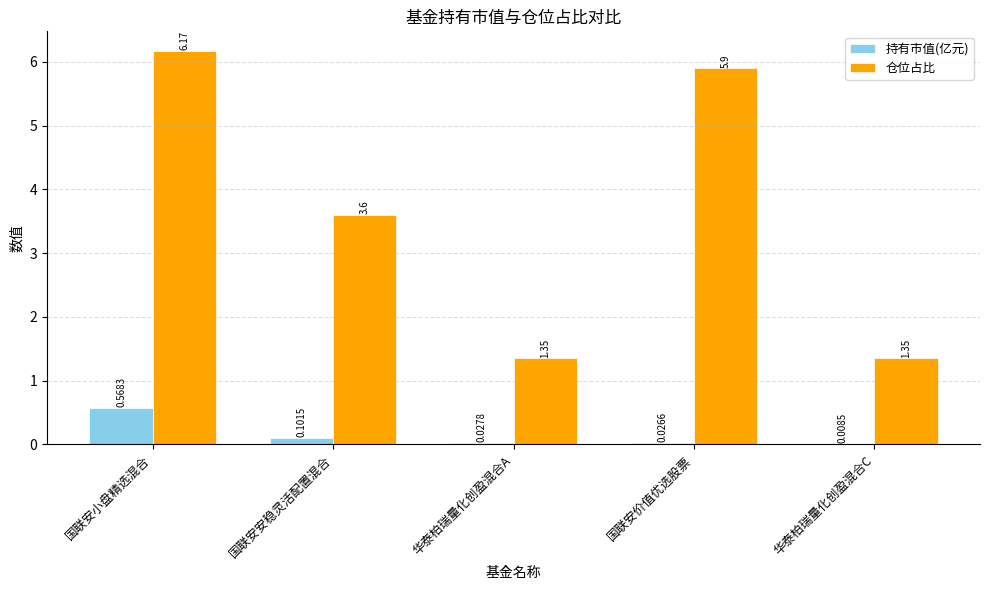

The 仓位占比 series shows 2.1 at 华泰柏瑞量化创盈混合C. True or false?

False